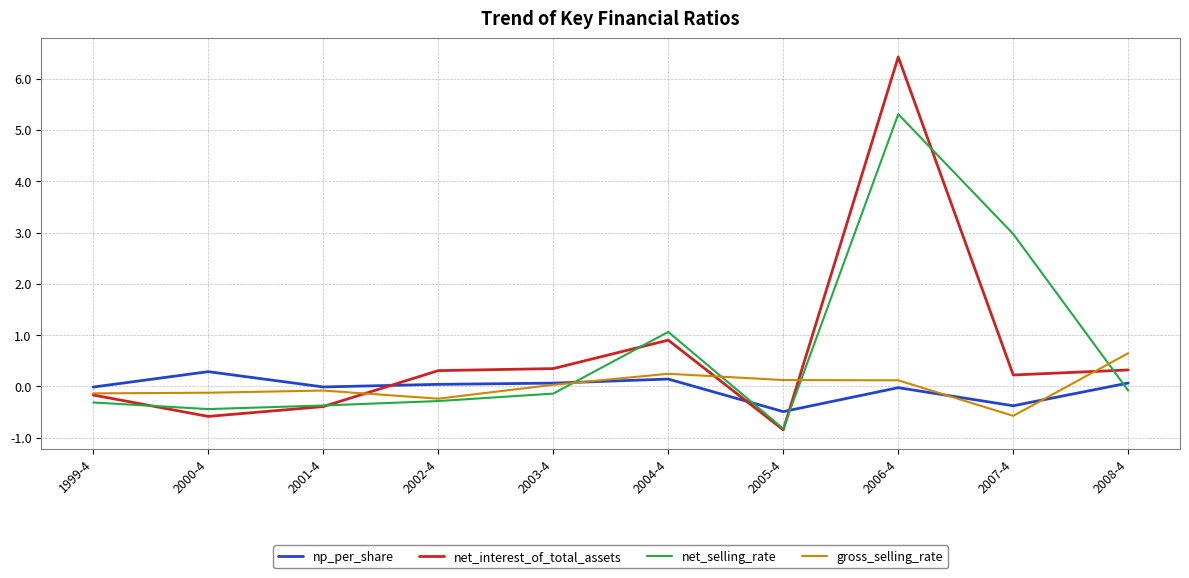

What is the minimum value shown in the chart?

-0.8